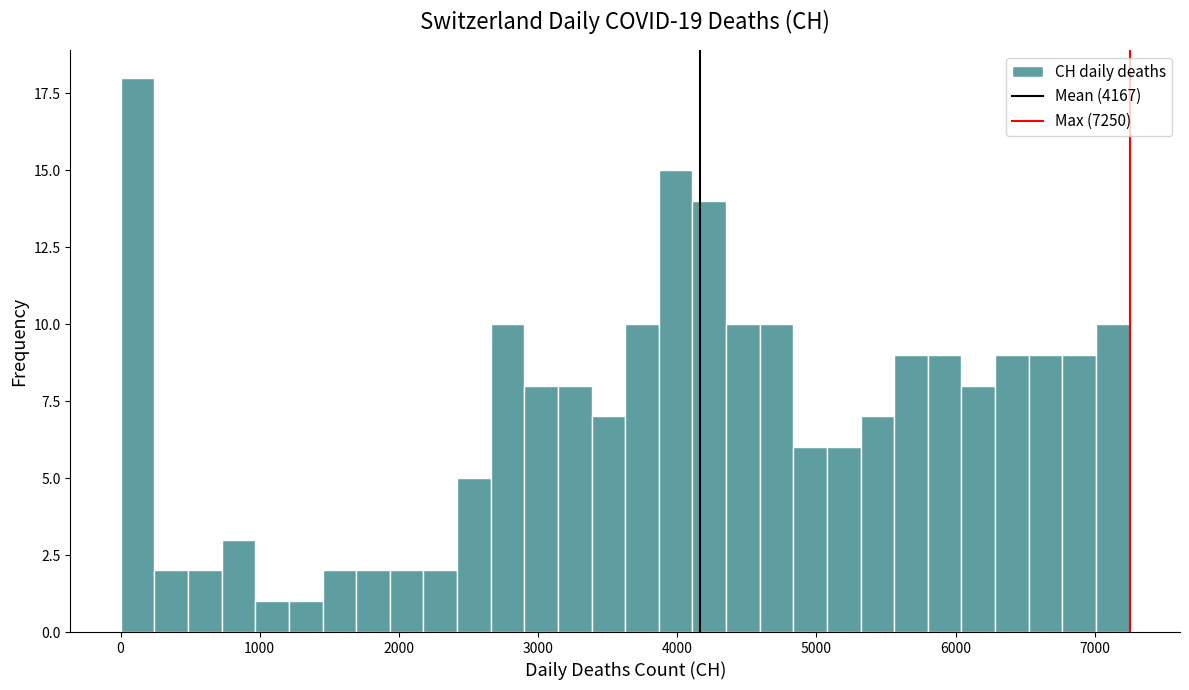

Read against the x-axis, roughly where is the centre of the tallest bar?

100